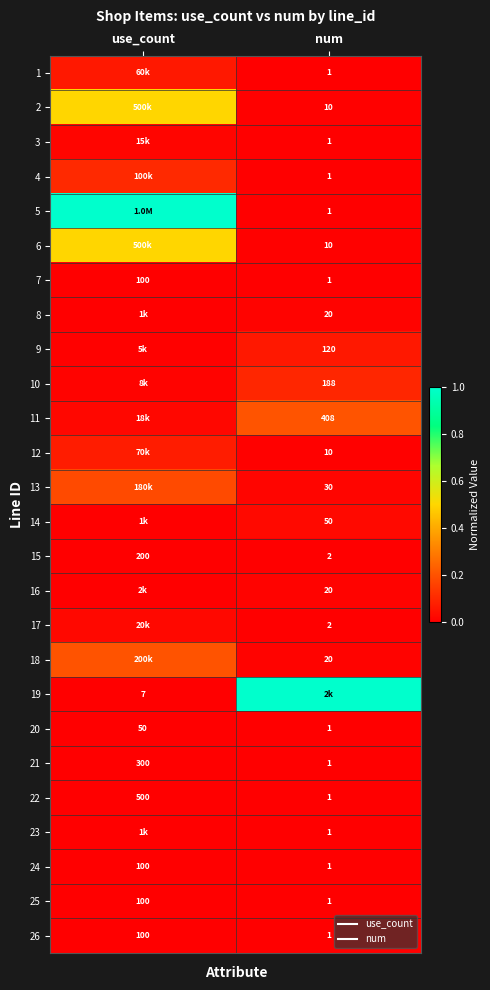

True or false: 4 has a value of 0.2 at use_count.

False